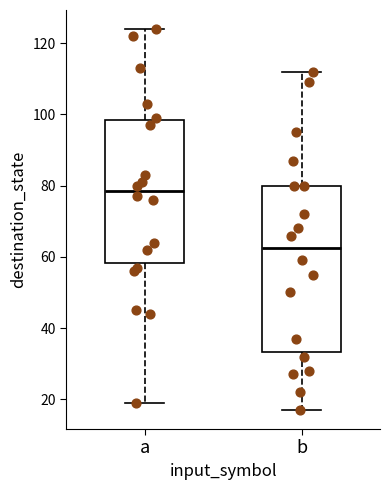

Reading left to right, read every box against the y-axis: the position of its median line, the range the box covers, and the ends of its whiskers. The values are not printed on the chart, so give them approximately, as read against the axis.

a: median 78, box 58 to 98, whiskers 20 to 124
b: median 62, box 34 to 80, whiskers 18 to 112